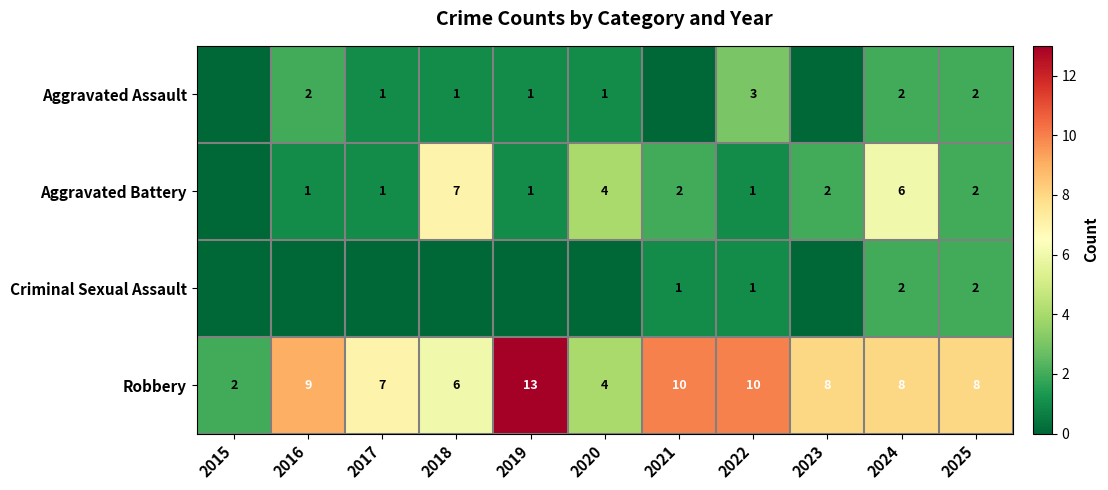

Read the Robbery value at 2018, to the nearest 10.

10